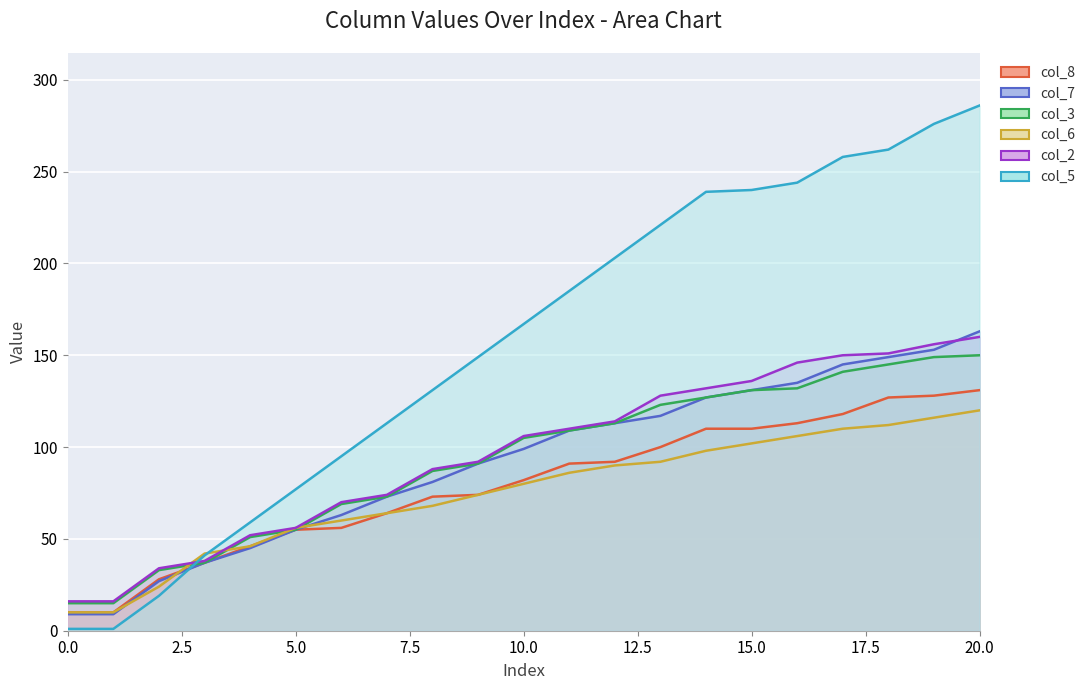

What is the difference between the second highest and second lowest values in the col_2 series?

140